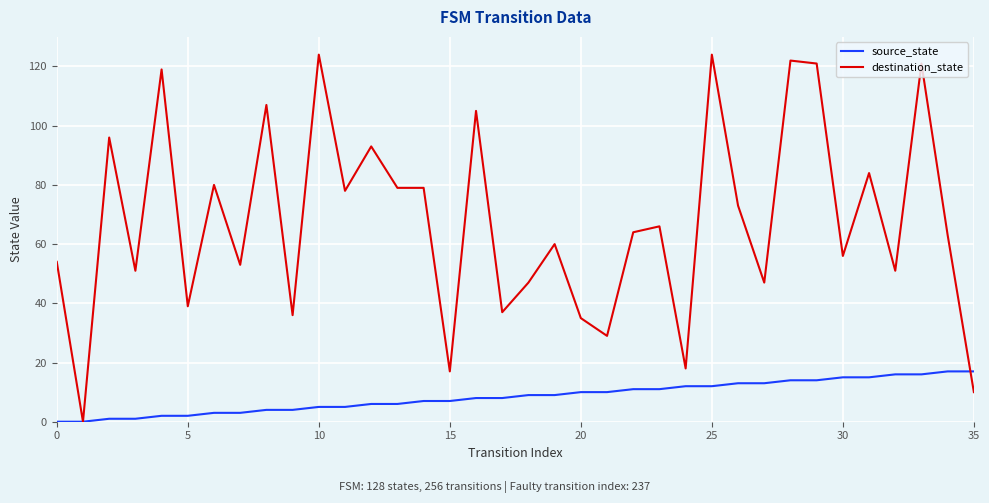

Which series has the largest total across all categories?

destination_state